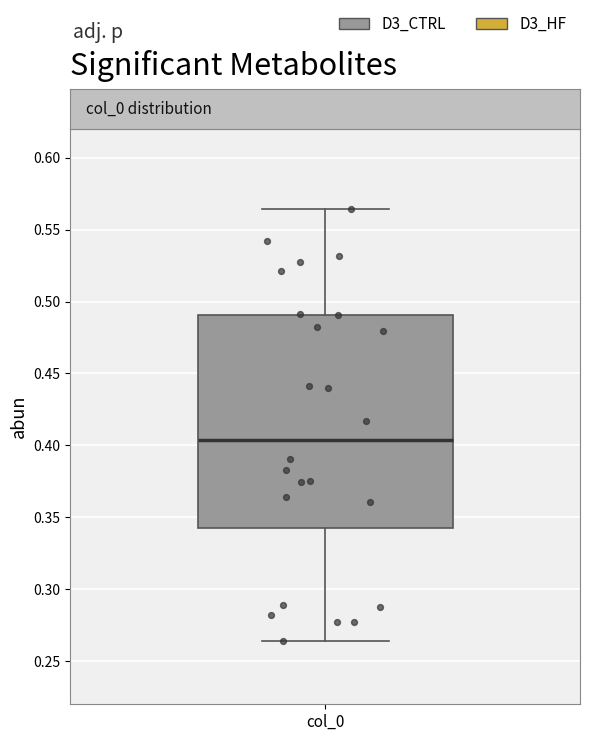

Transcribe this box plot: give where the median line is, the range the box spans, and where the two whiskers end, as read against the y-axis. The values are not printed on the chart, so give them approximately, as read against the axis.

median 0.405, box 0.345 to 0.490, whiskers 0.265 to 0.565